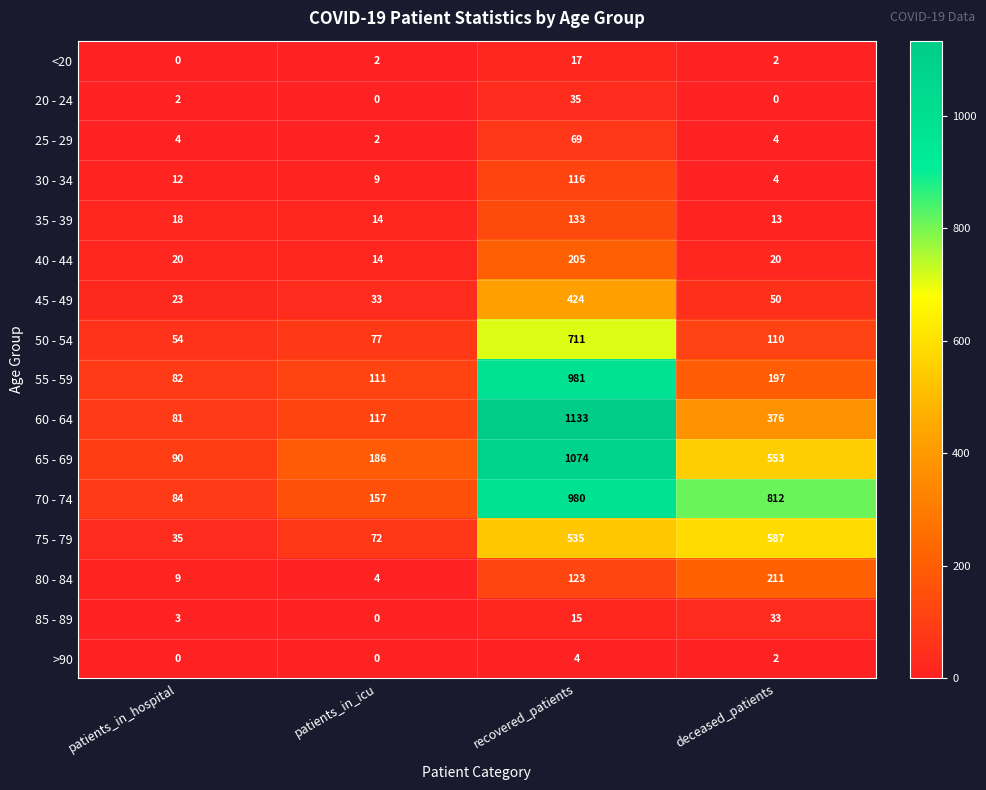

What is the maximum value for 55 - 59?

981